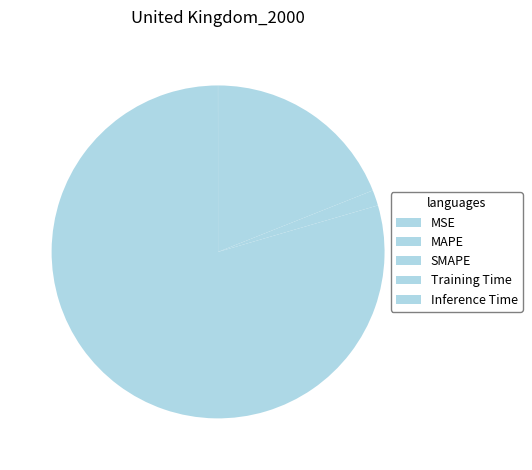

Count the number of slices in the pie.

5